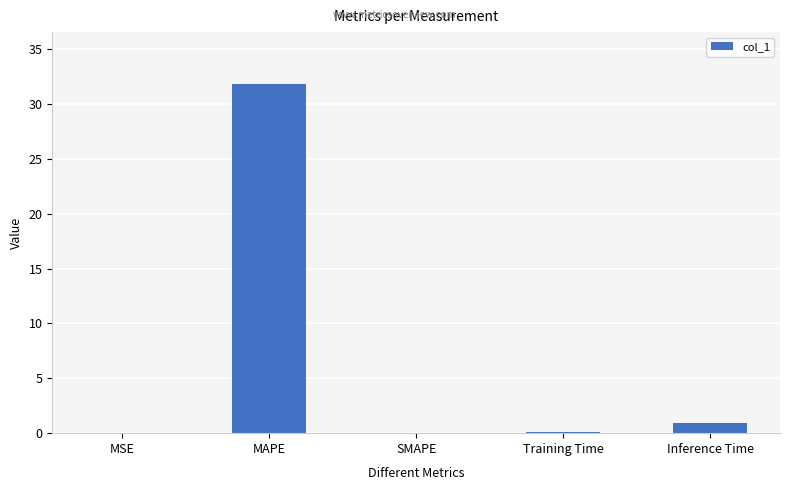

Where is the data nearest to the value 15?

Inference Time